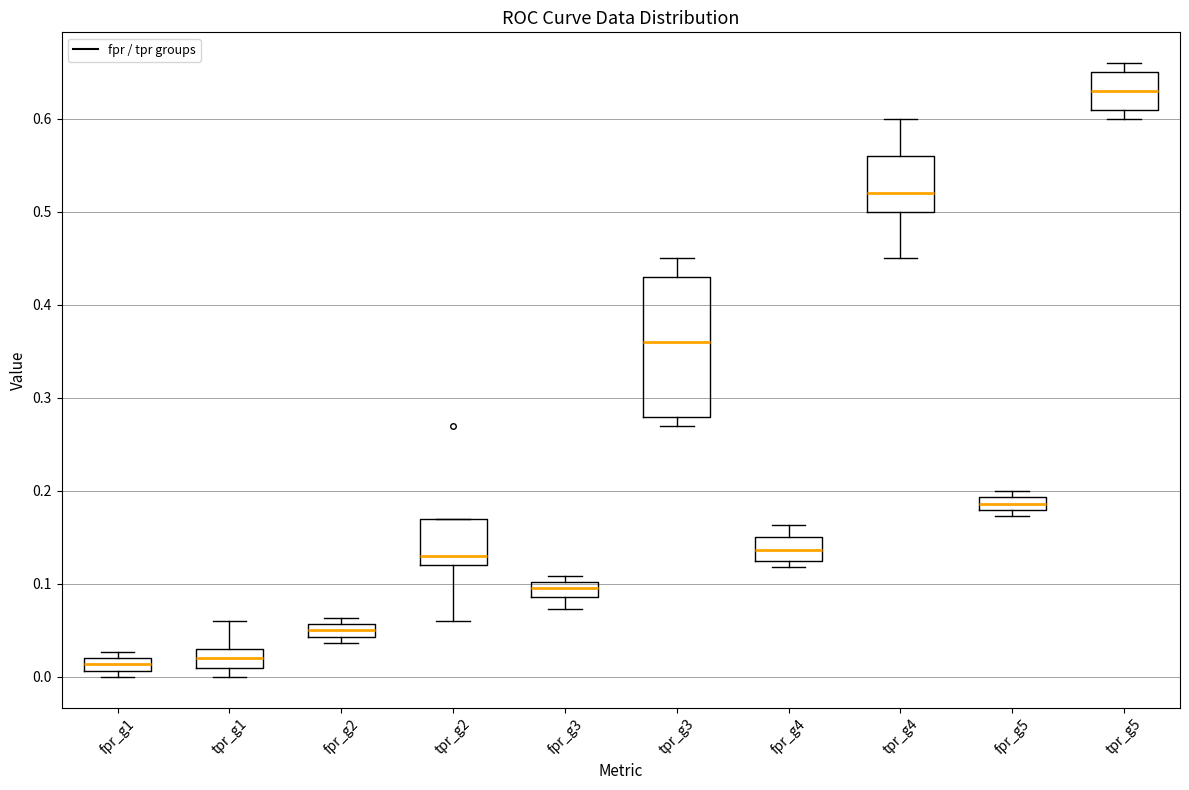

Where is the lower edge of the box for tpr_g2 on the y-axis? The values are not printed on the chart, so give them approximately, as read against the axis.

0.12